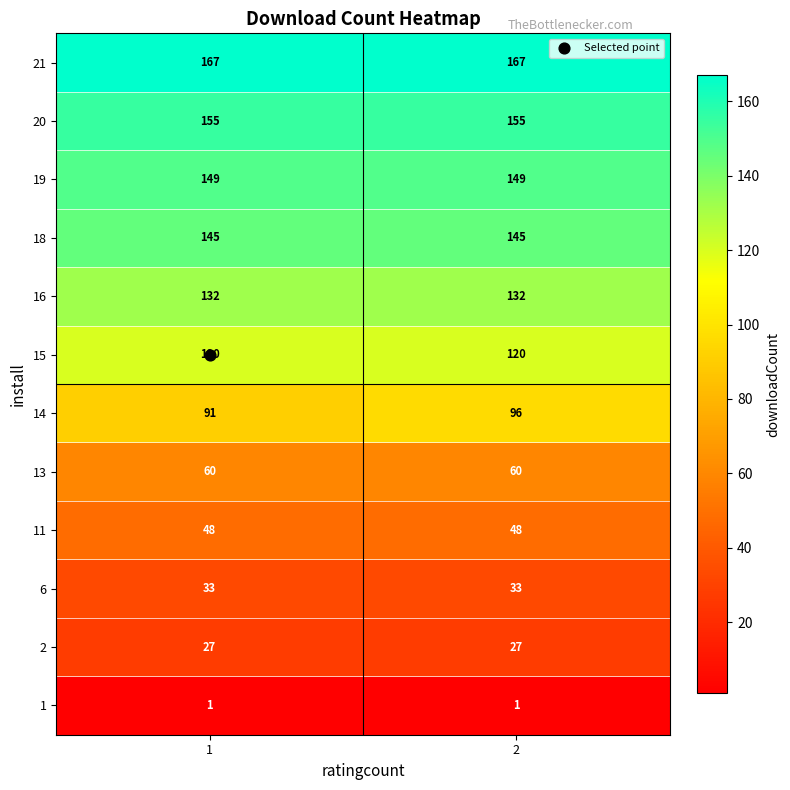

What value does the 6 series have at 1?

33